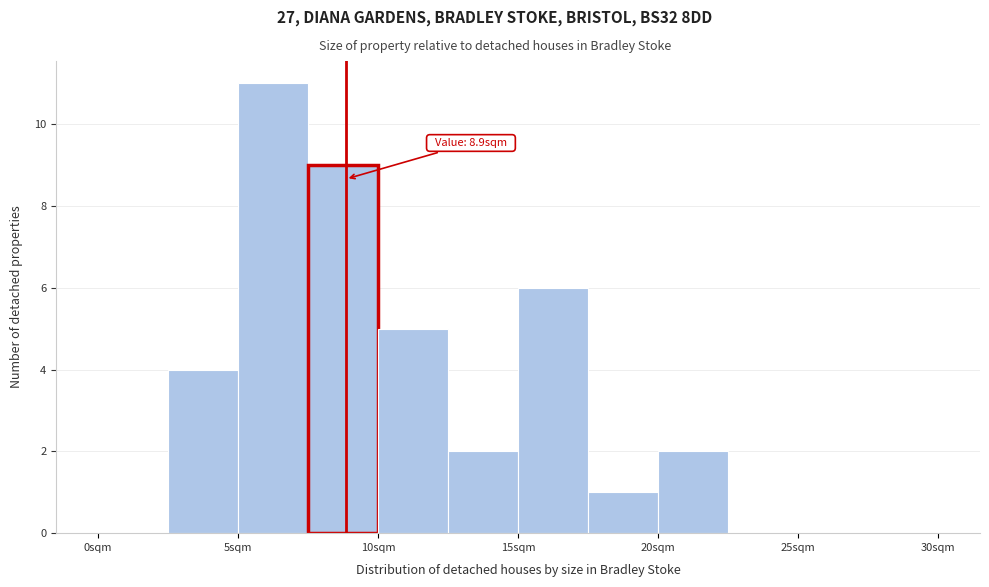

Over which range of the x-axis is the bar tallest?

5.0 to 7.5